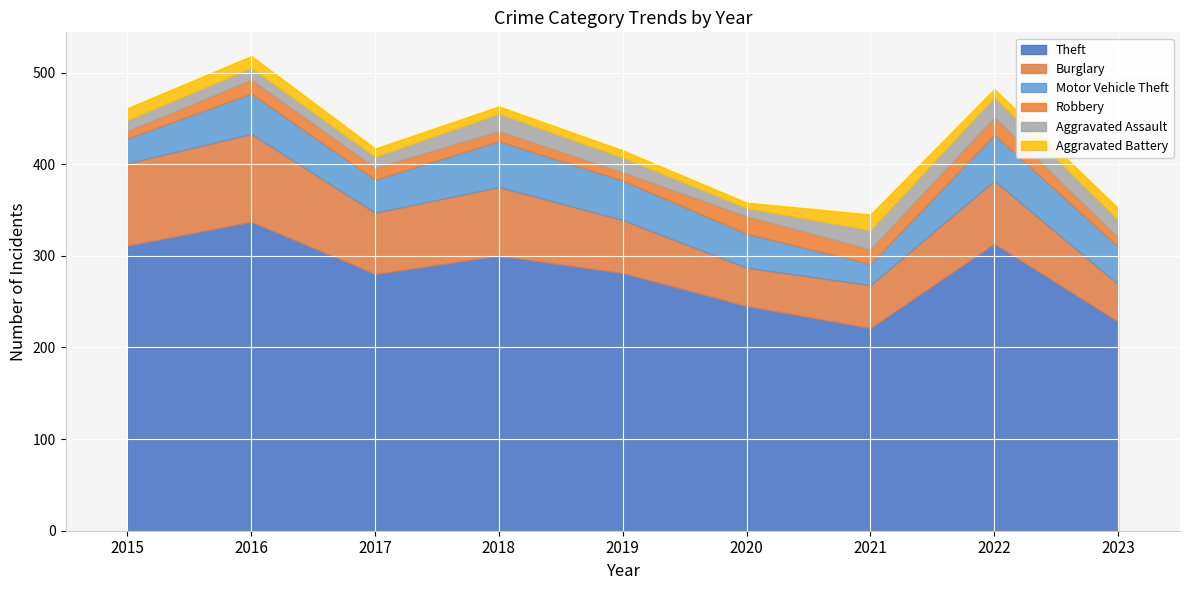

True or false: Burglary has a value of 40 at 2018.

False